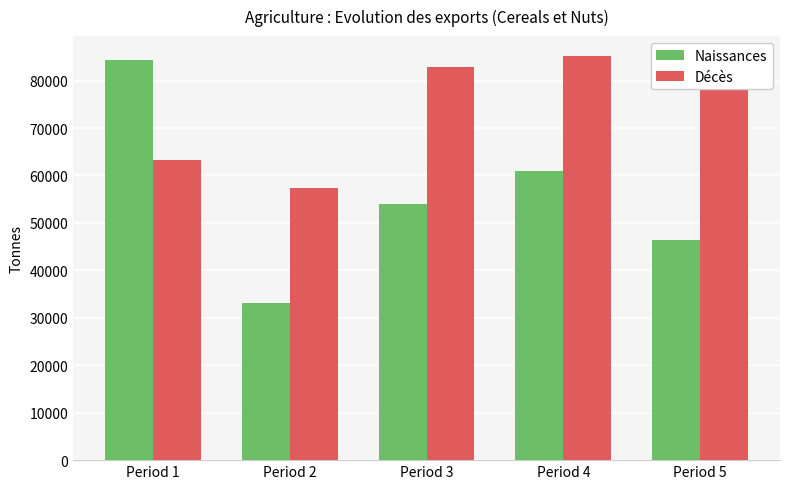

What is the difference between the maximum and minimum values in the Décès series?

27749.9